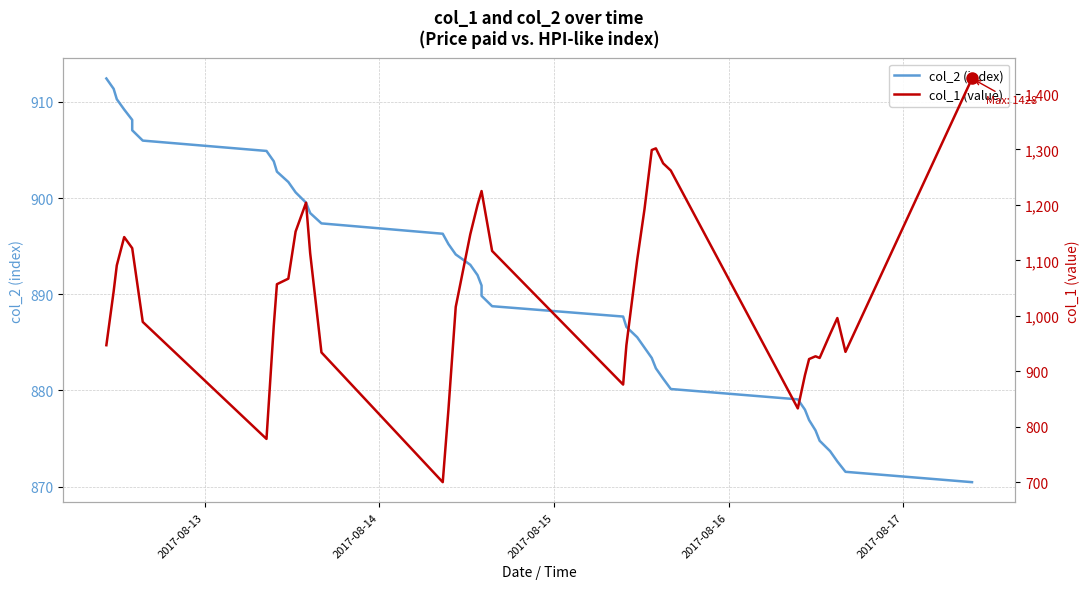

What are all the series names shown in the legend?

col_2 (index), col_1 (value)